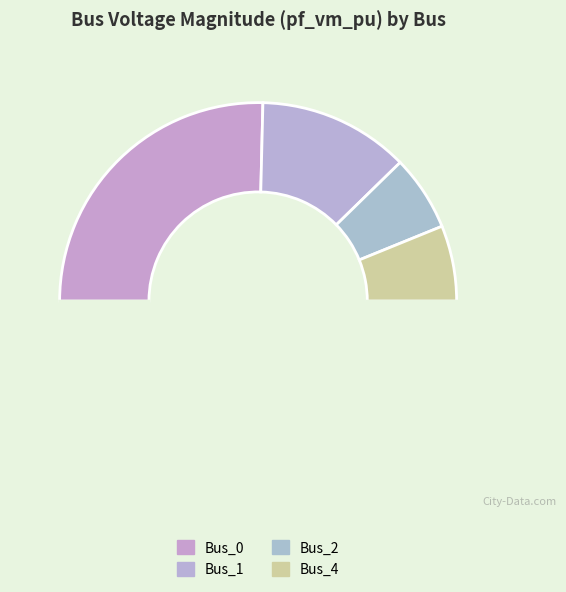

How many segments does this pie chart have?

5